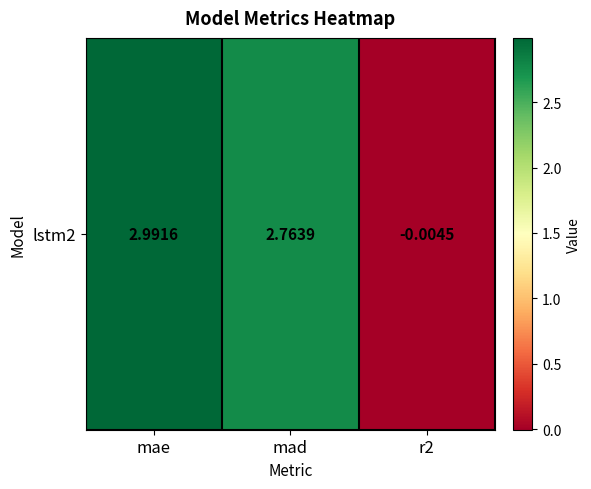

Reading left to right, extract all data points from this chart.

mae=3.0	mad=2.8	r2=-0.0